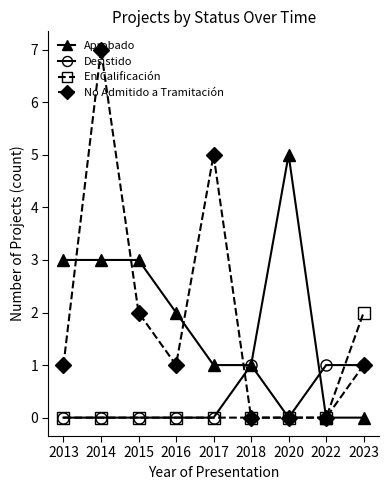

Where is the first local maximum for No Admitido a Tramitación?

2014